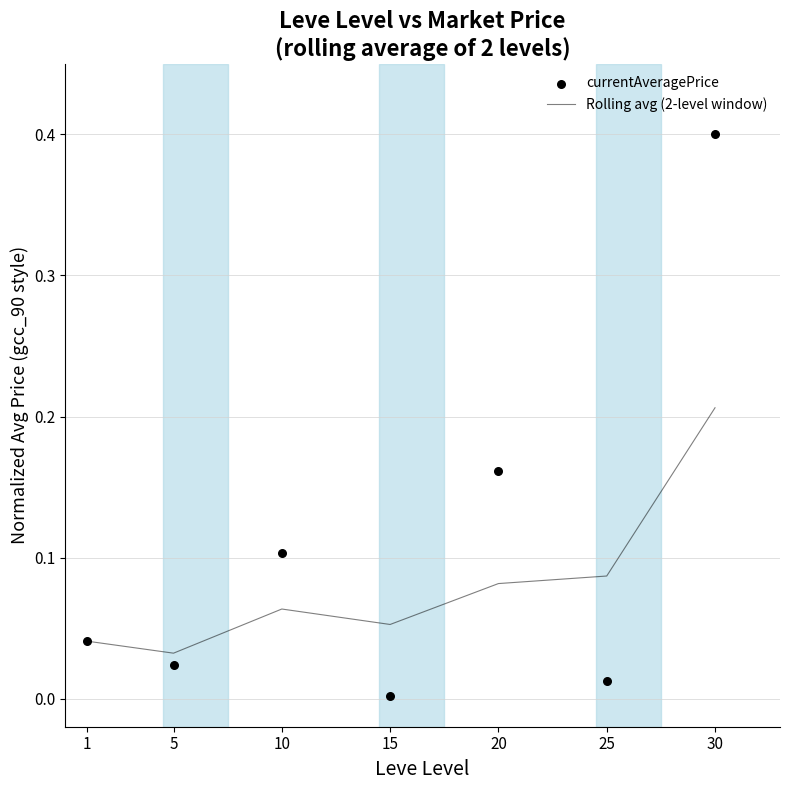

What are all the series names shown in the legend?

Rolling avg (2-level window), currentAveragePrice